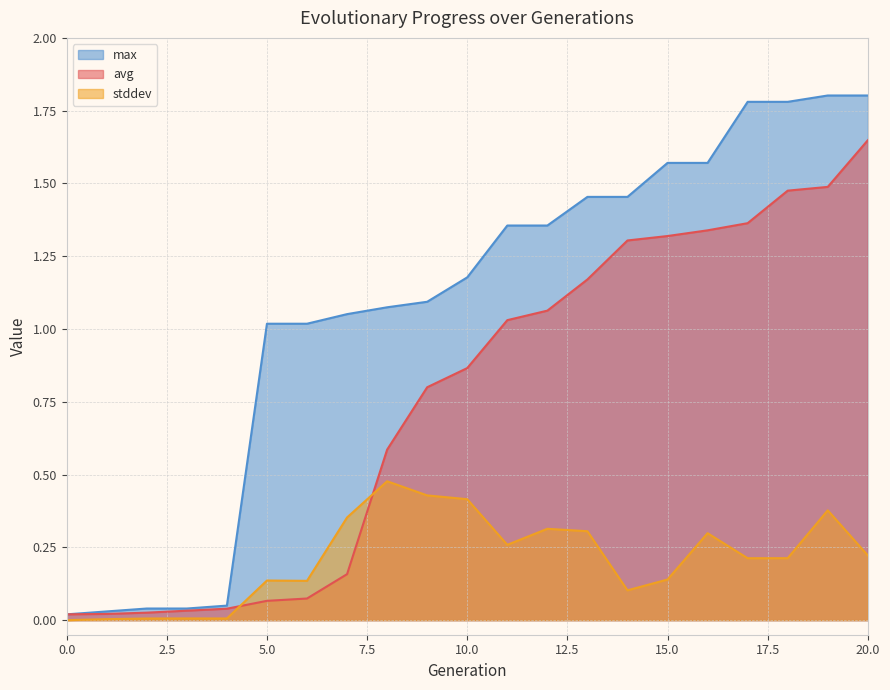

How many lines are shown in the chart?

3